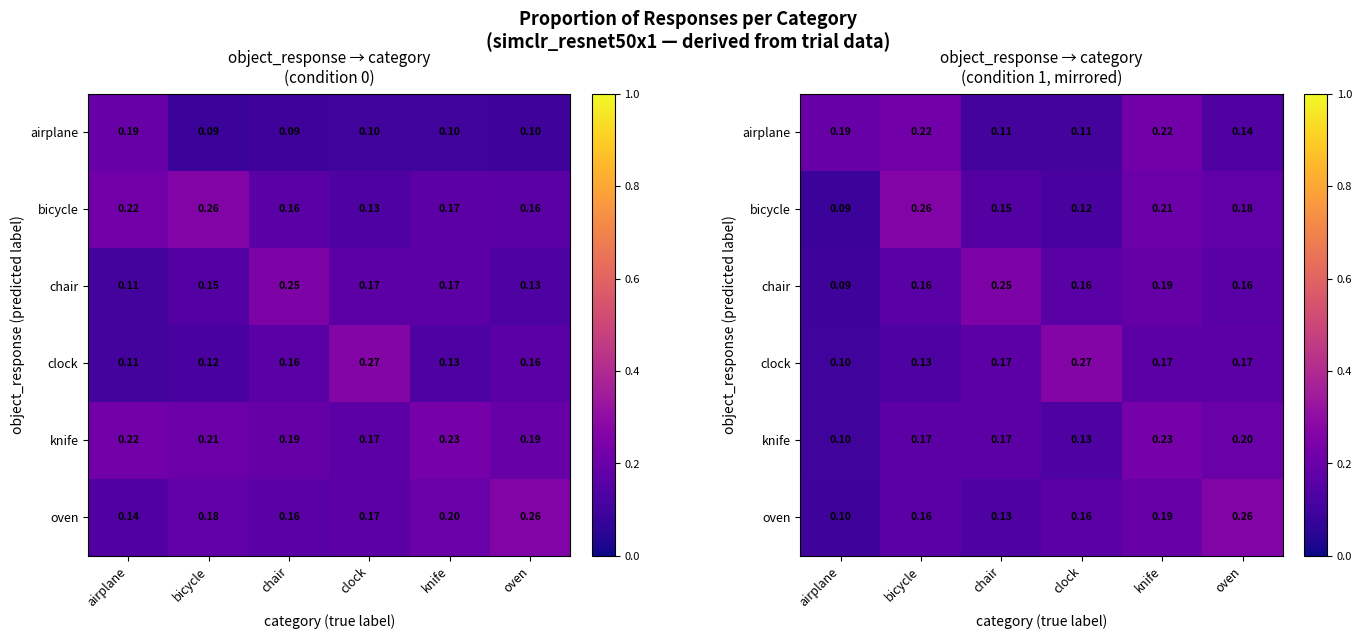

What is the difference between the maximum and minimum values in the chair series?

0.2